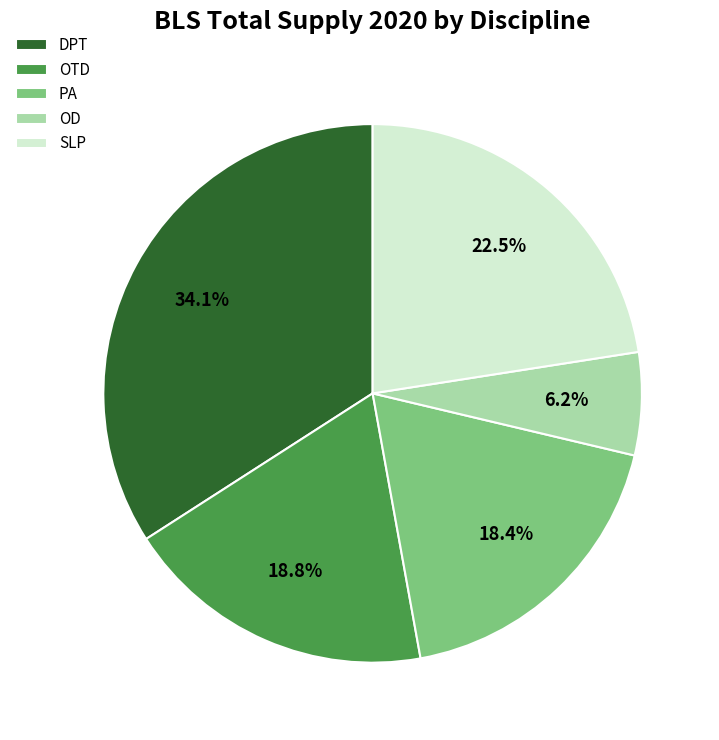

Between DPT and OTD, which is larger?

DPT